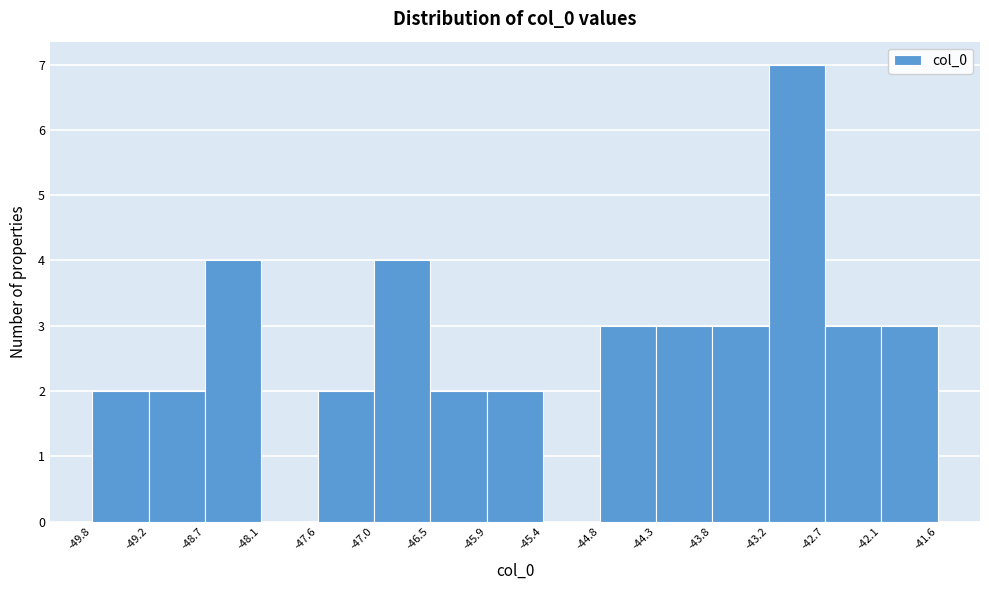

Reading left to right, transcribe this chart: for each bar, give the range it covers on the x-axis and its height. The values are not printed on the chart, so give them approximately, as read against the axis.

-49.8 to -49.2: 2
-49.2 to -48.7: 2
-48.7 to -48.1: 4
-48.1 to -47.6: 0
-47.6 to -47.0: 2
-47.0 to -46.5: 4
-46.5 to -45.9: 2
-45.9 to -45.4: 2
-45.4 to -44.8: 0
-44.8 to -44.3: 3
-44.3 to -43.8: 3
-43.8 to -43.2: 3
-43.2 to -42.7: 7
-42.7 to -42.1: 3
-42.1 to -41.6: 3